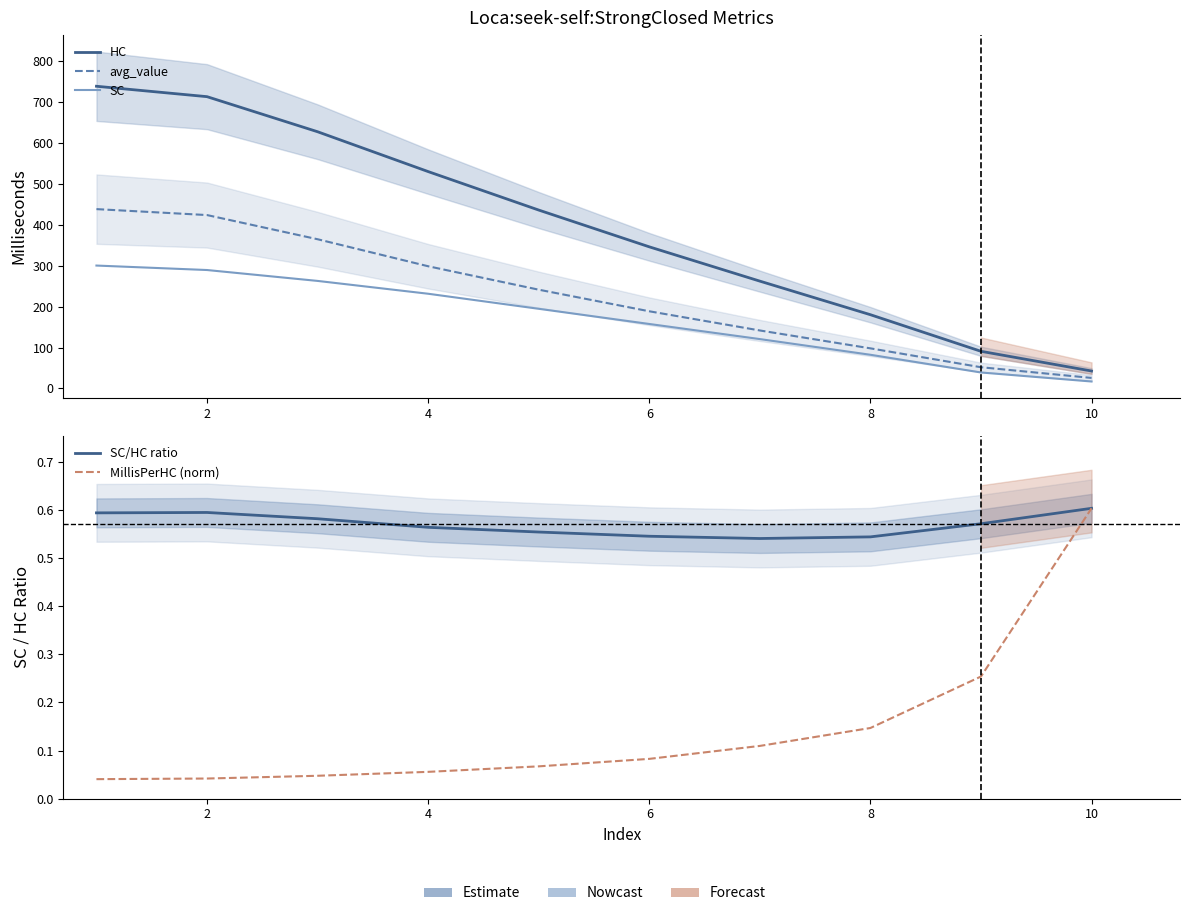

How many categories are shown in the chart?

10